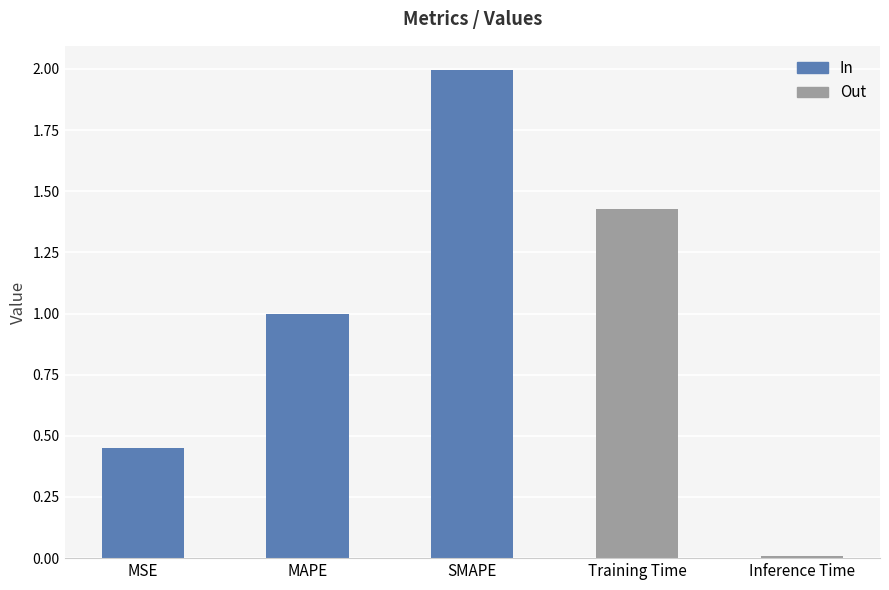

Does the chart contain stacked bars?

No